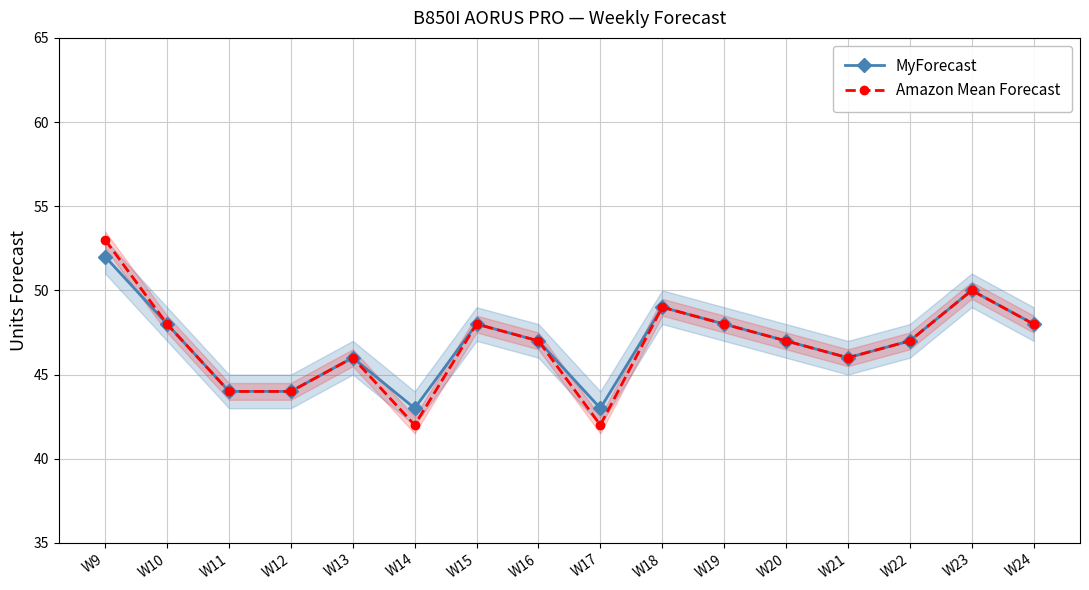

True or false: MyForecast has a value of 21 at W9.

False